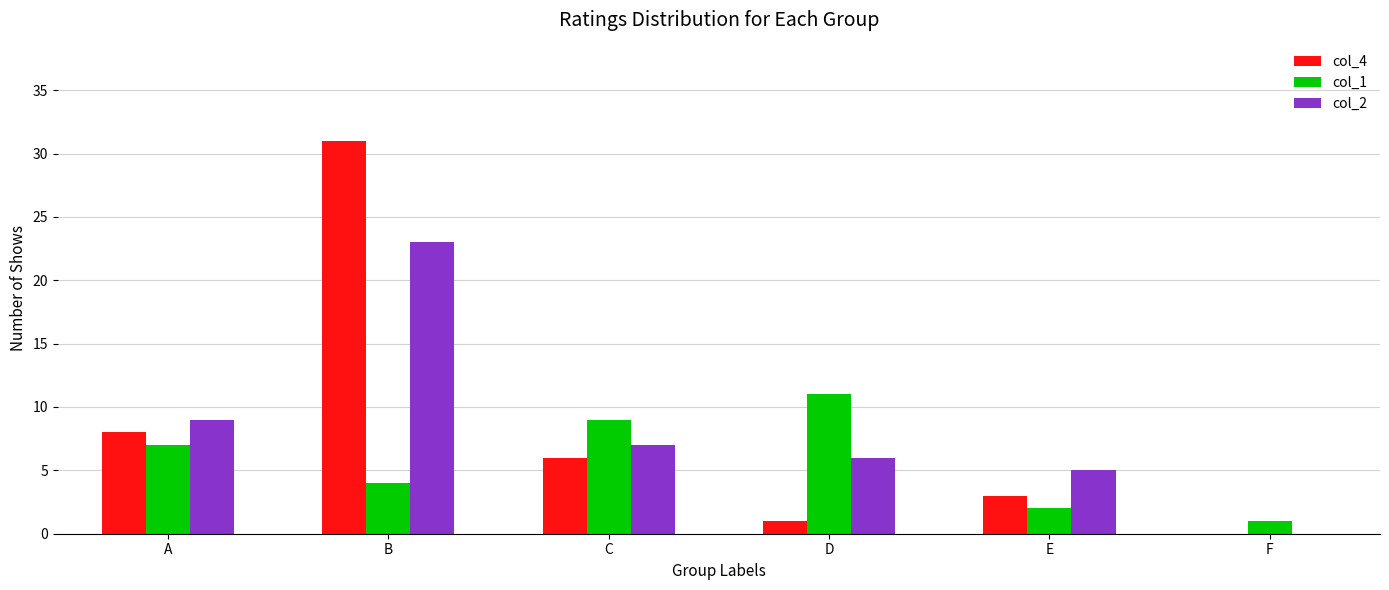

The col_2 series shows 16 at F. True or false?

False